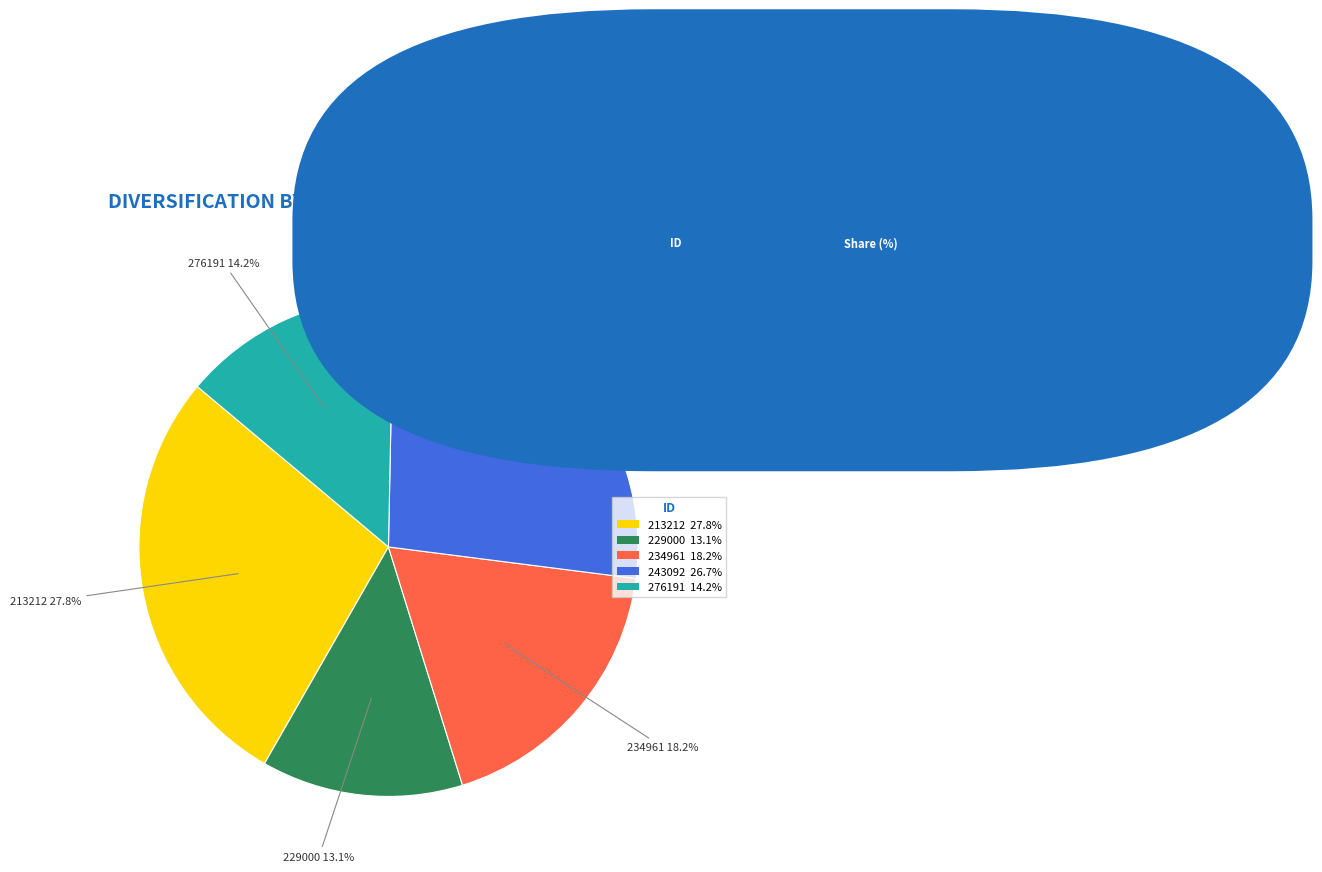

Which category has the smallest portion of the pie?

229000